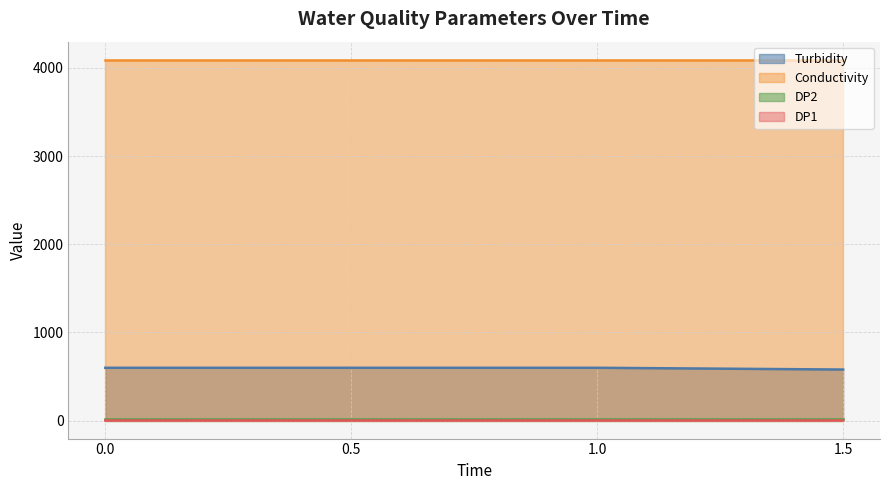

True or false: Turbidity and DP1 cross at least once.

False